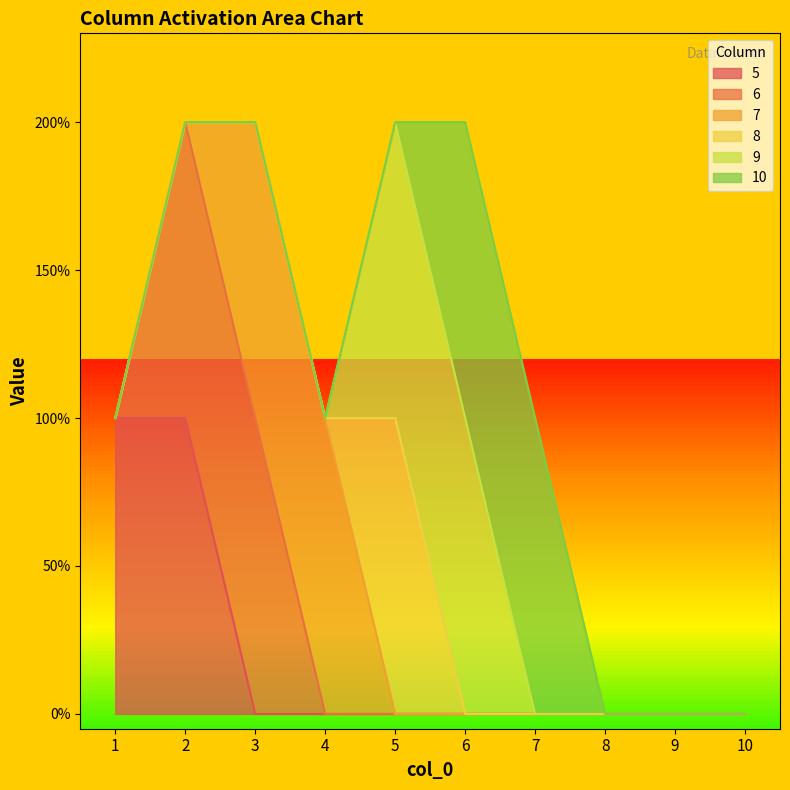

True or false: 8 and 6 cross at least once.

False